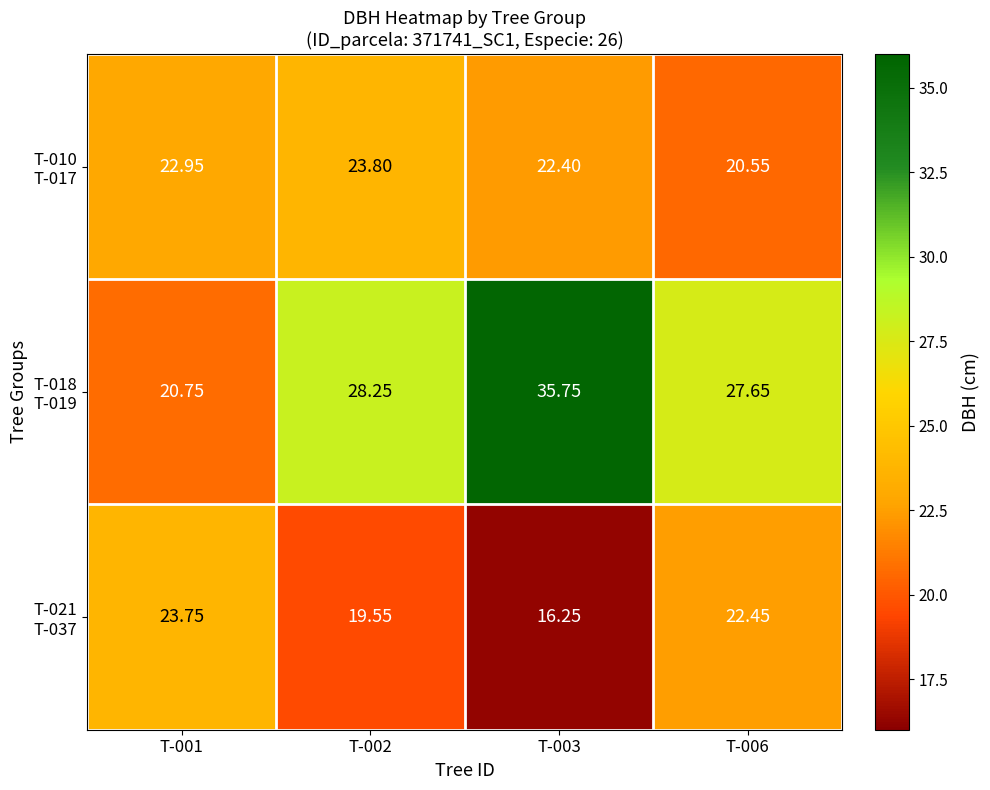

Which has a higher value, T-002 or T-003?

T-002